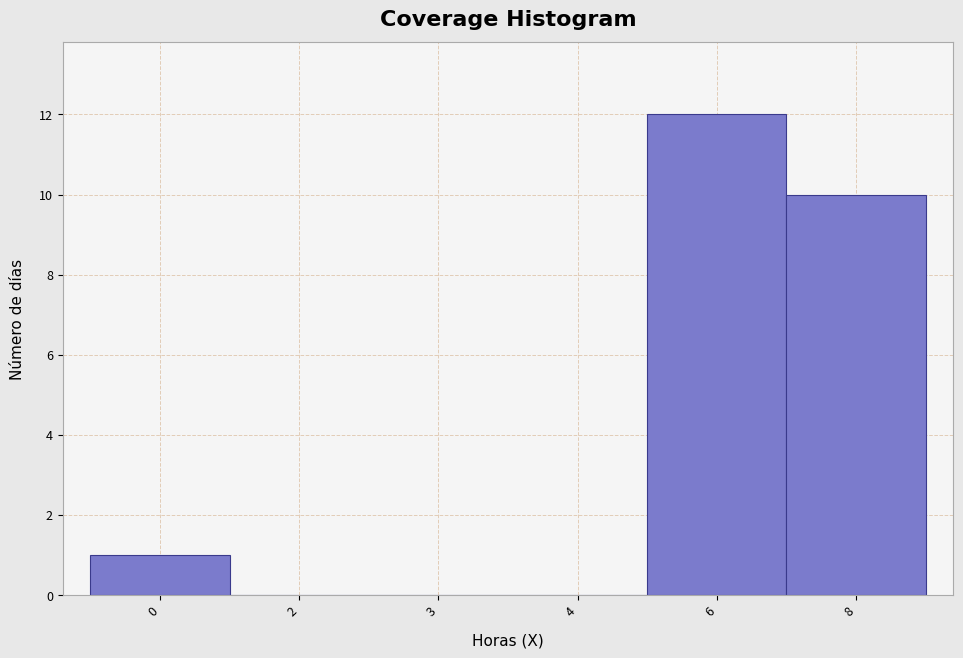

Reading left to right, list all the values displayed in this chart.

0=1	2=0	3=0	4=0	6=12	8=10